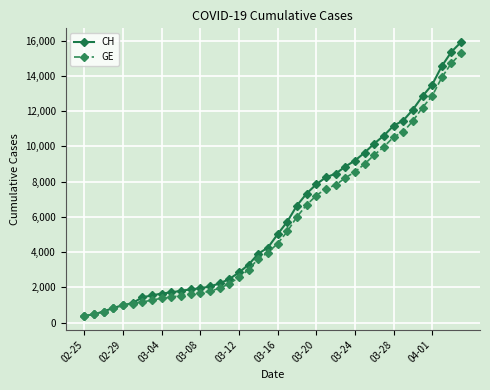

What is the highest value of the CH series?

15926